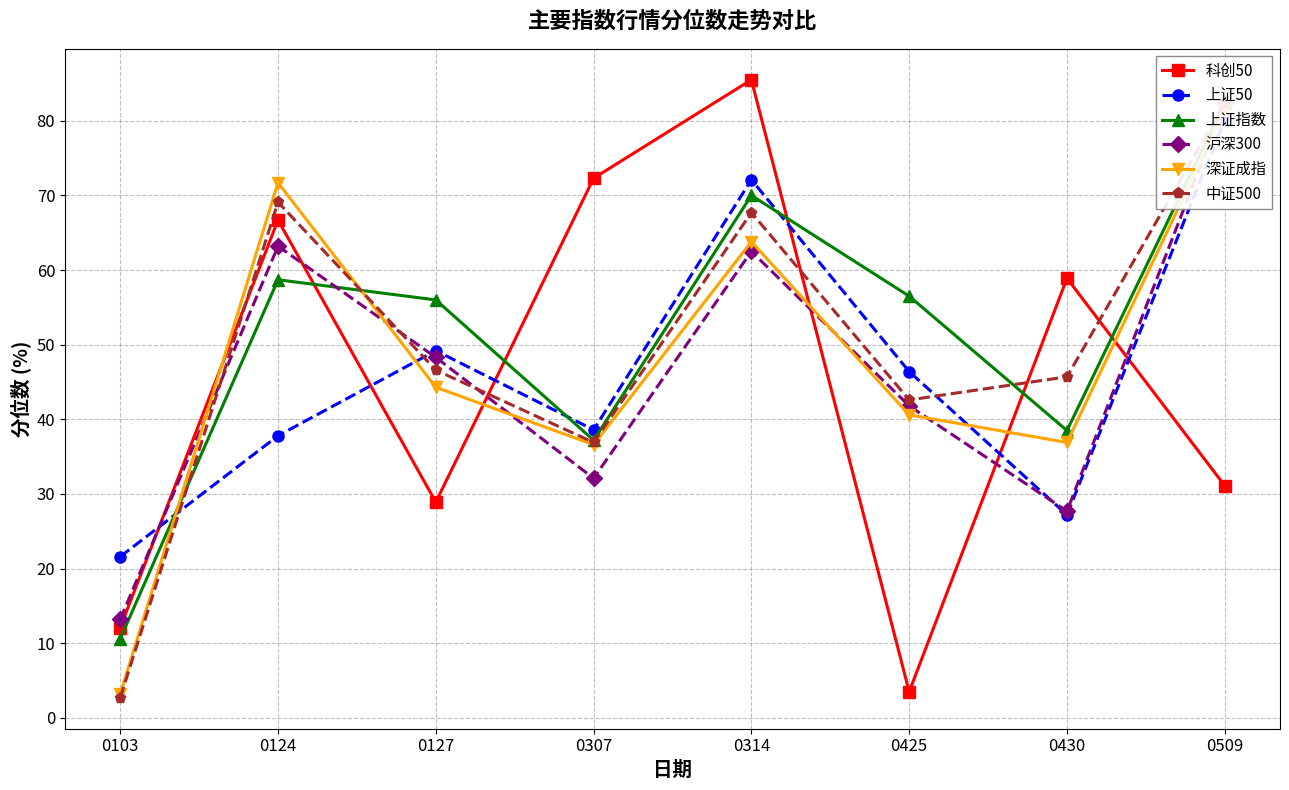

The value of 深证成指 at 0425 is 40.6. True or false?

True